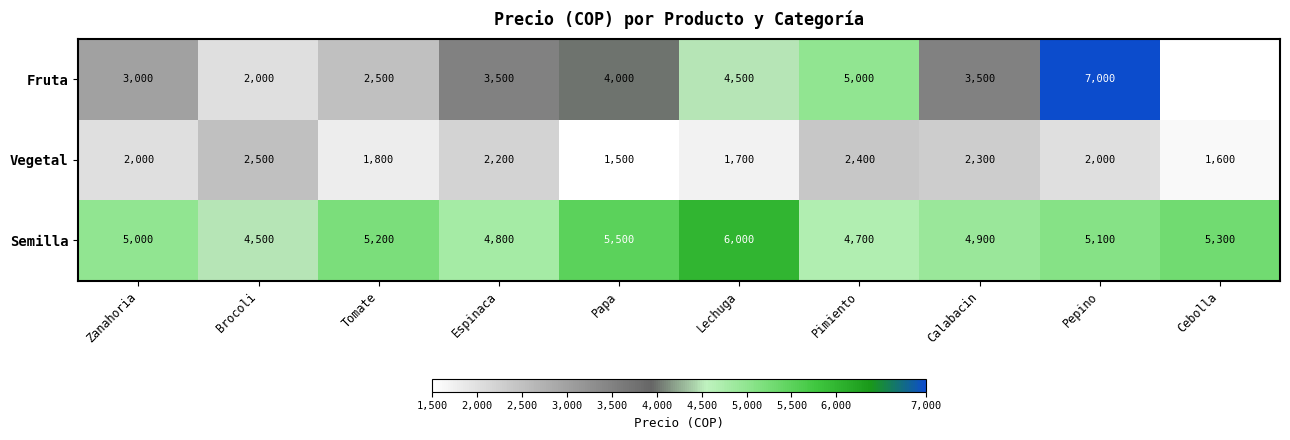

At which label is Semilla closest to 5250?

Tomate